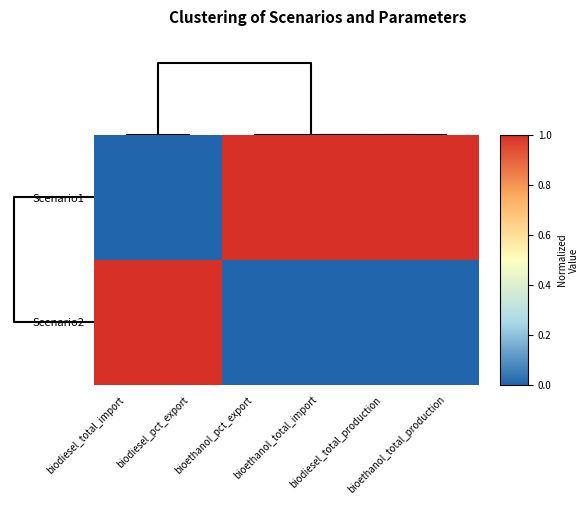

At how many categories does at least one series exceed 0?

6